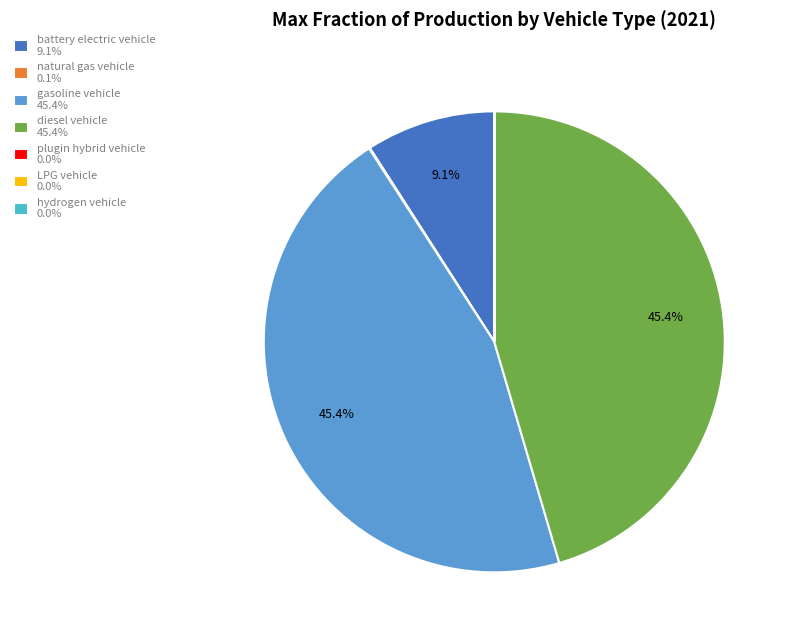

Is there a majority slice in this chart?

No